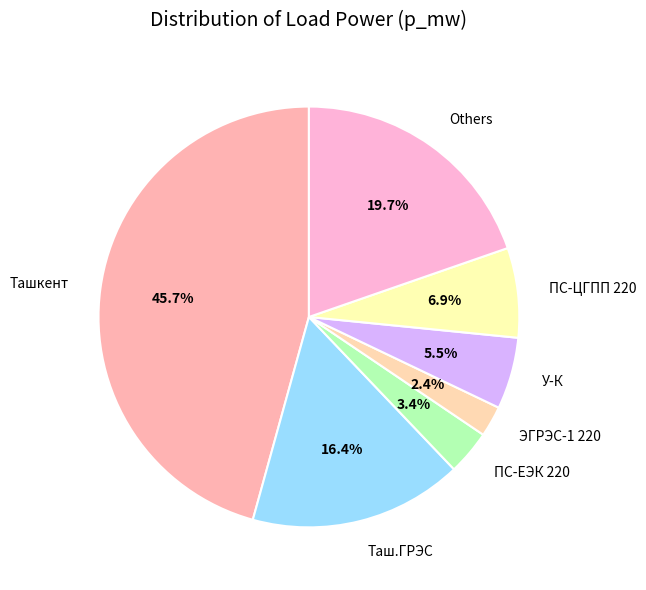

How many segments does this pie chart have?

7